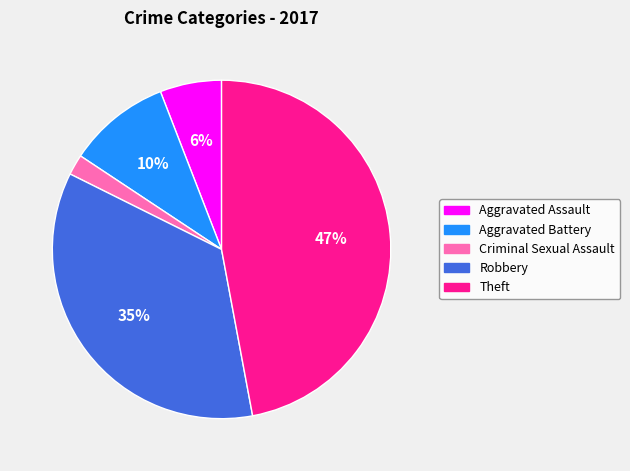

To the nearest percent, what percentage of the pie is Robbery?

35%